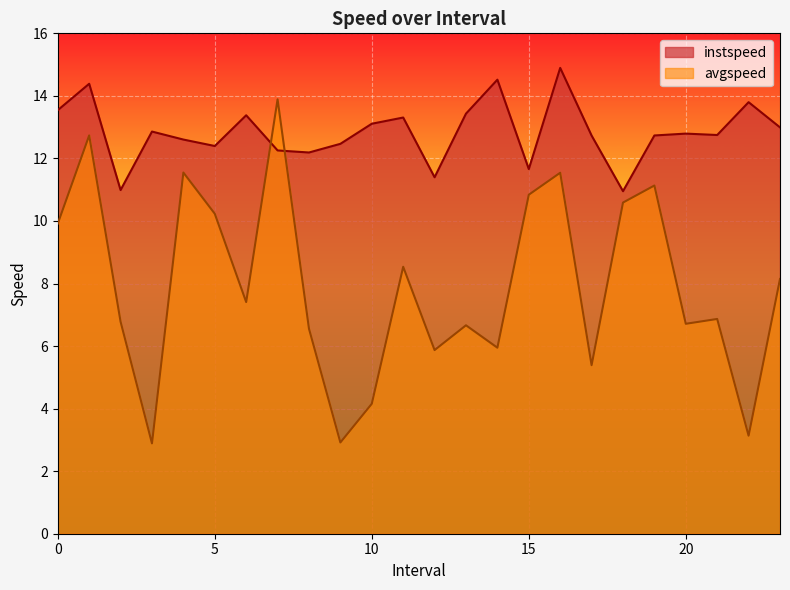

Rank the series by their average value, from lowest to highest.

avgspeed, instspeed